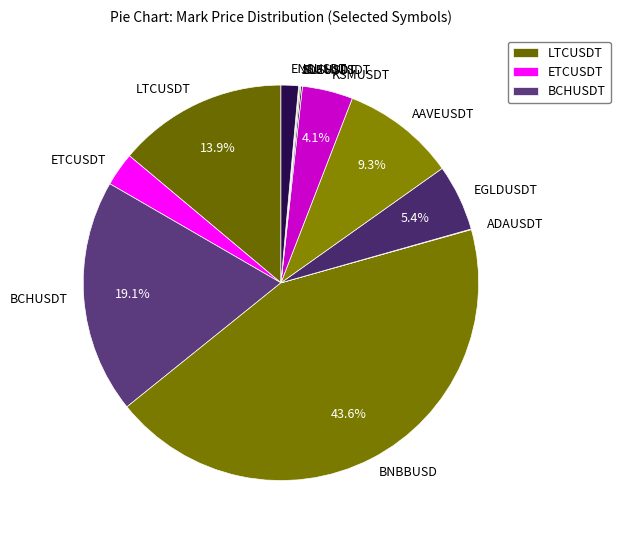

Approximately how many times larger is the value at EGLDUSDT compared to AAVEUSDT?

0.6